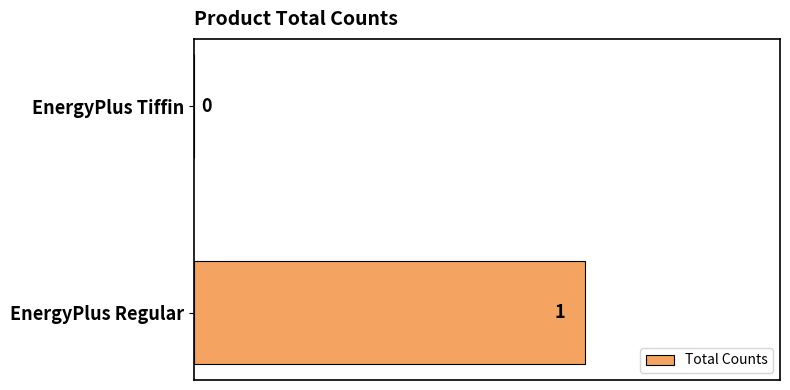

What is the sum of all values?

1